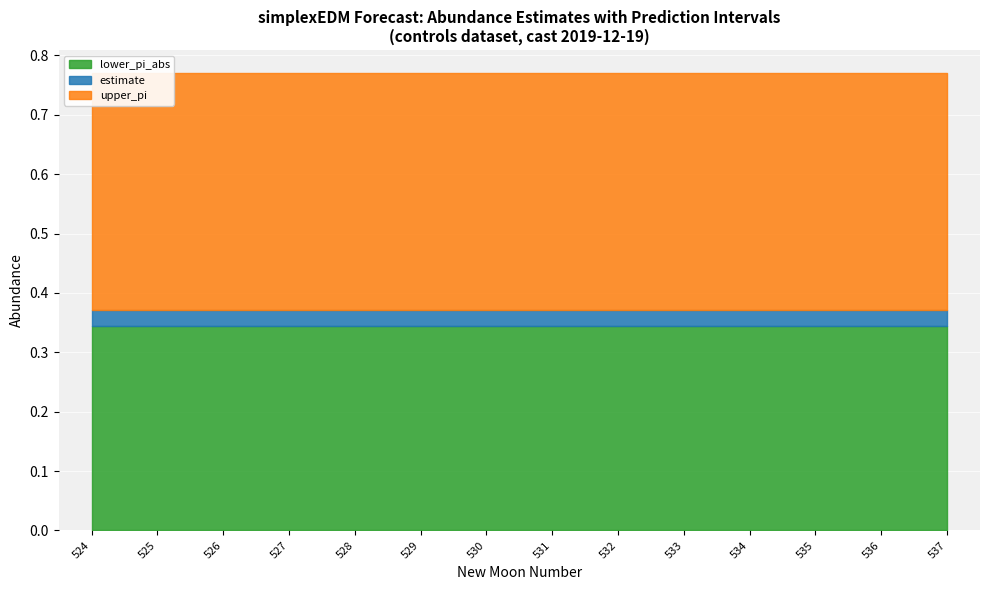

What is the sum of all estimate values?

0.4